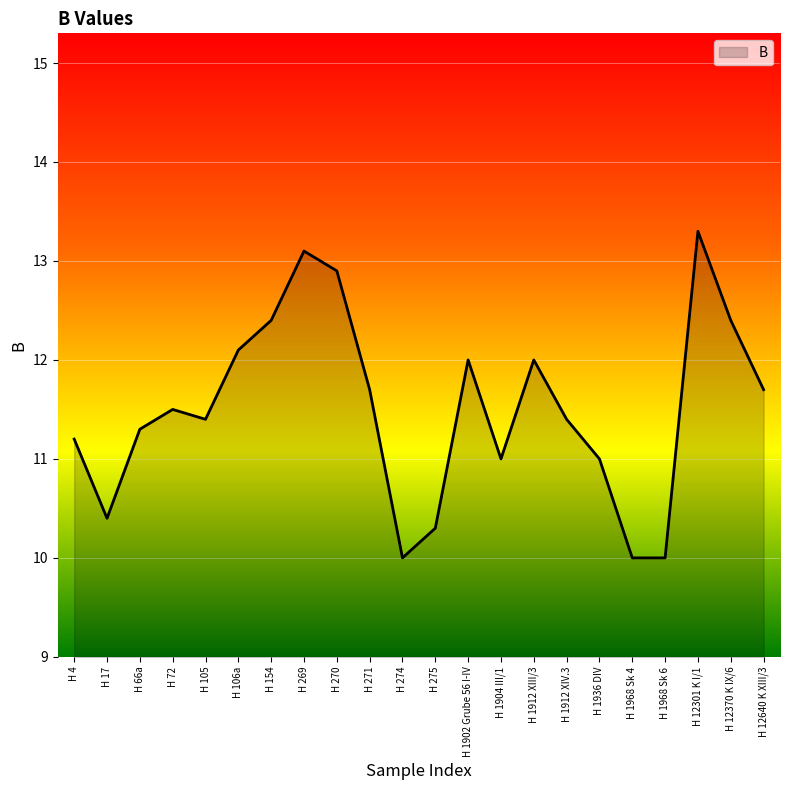

What is the maximum value shown in the chart?

13.3